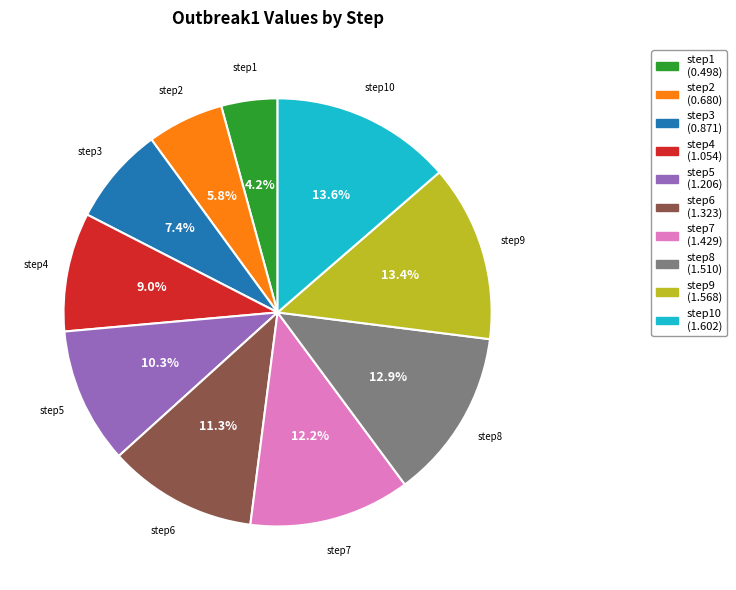

How many slices are in this pie chart?

10